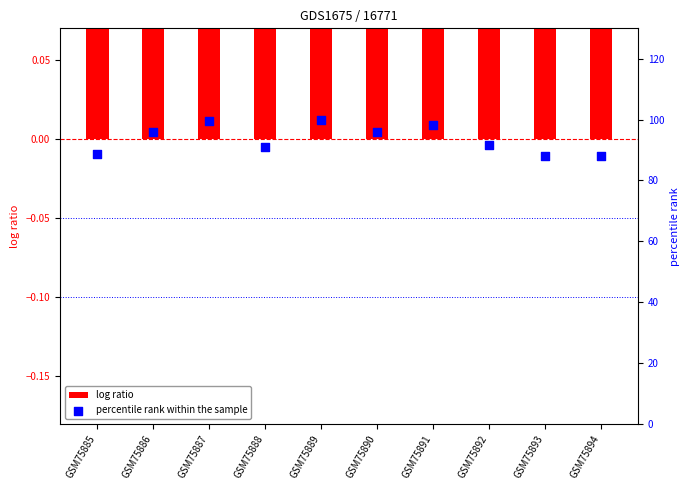

Which series reaches the minimum Y coordinate?

log ratio